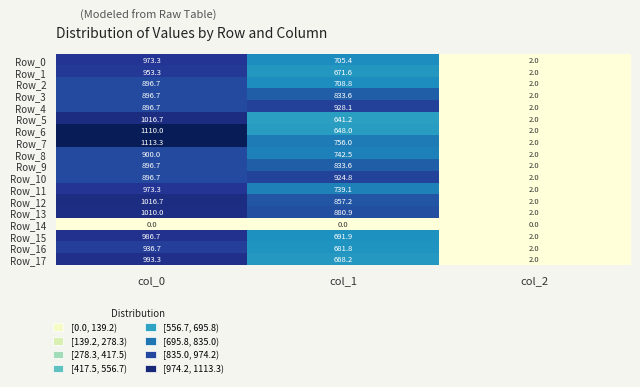

Which series changed the most between col_0 and col_2?

Row_7